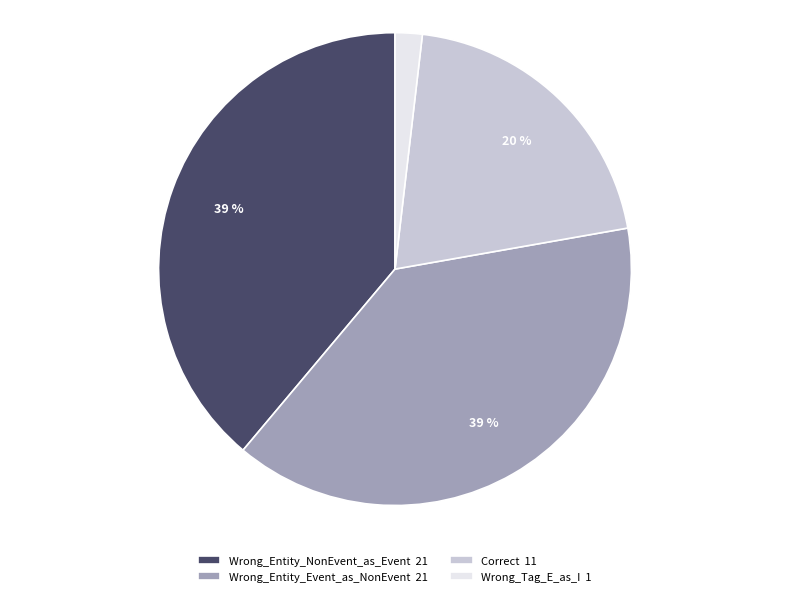

To the nearest percent, what portion does Correct represent?

20%